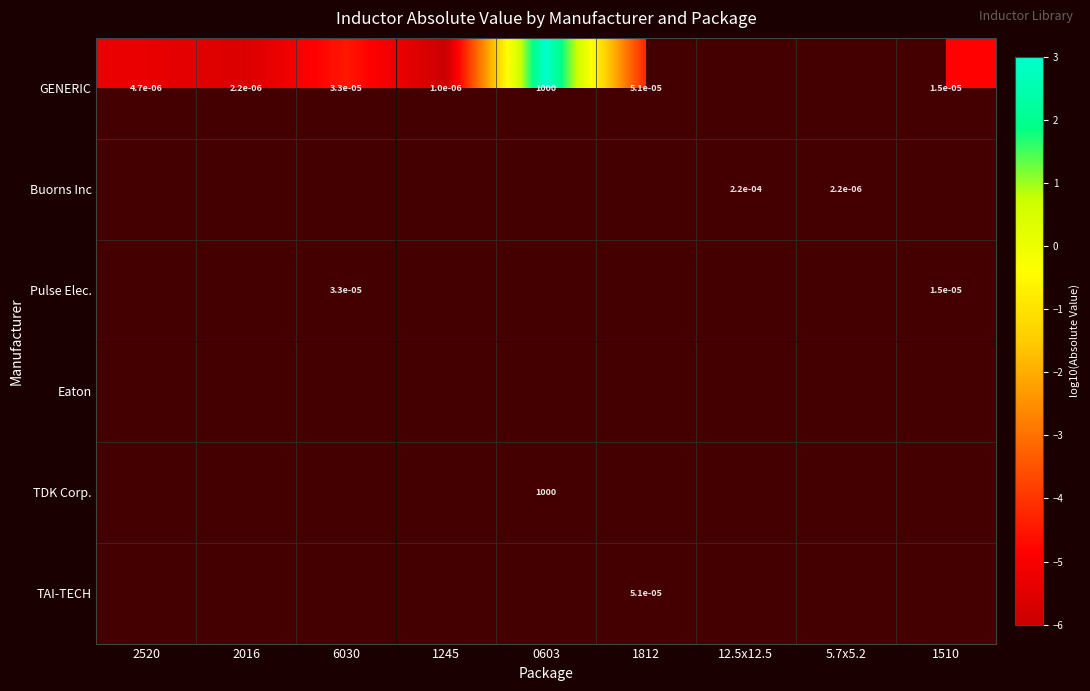

At how many categories does at least one series exceed -1?

1